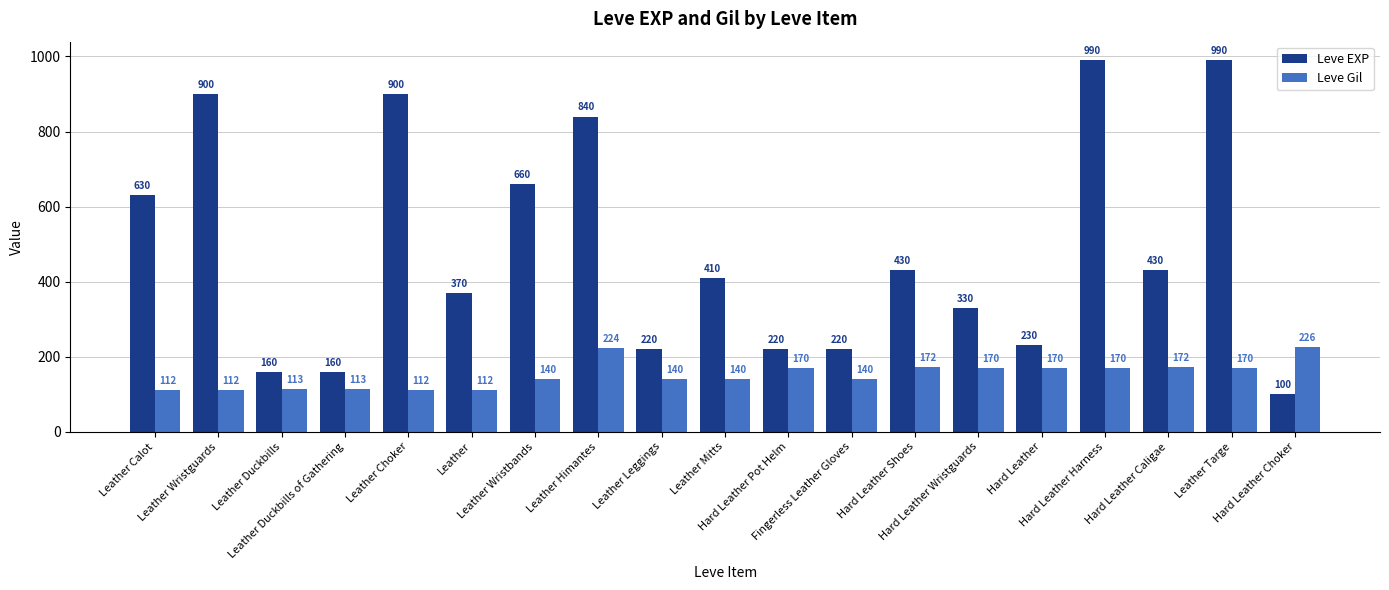

Are the bars grouped side by side (vs. stacked)?

Yes